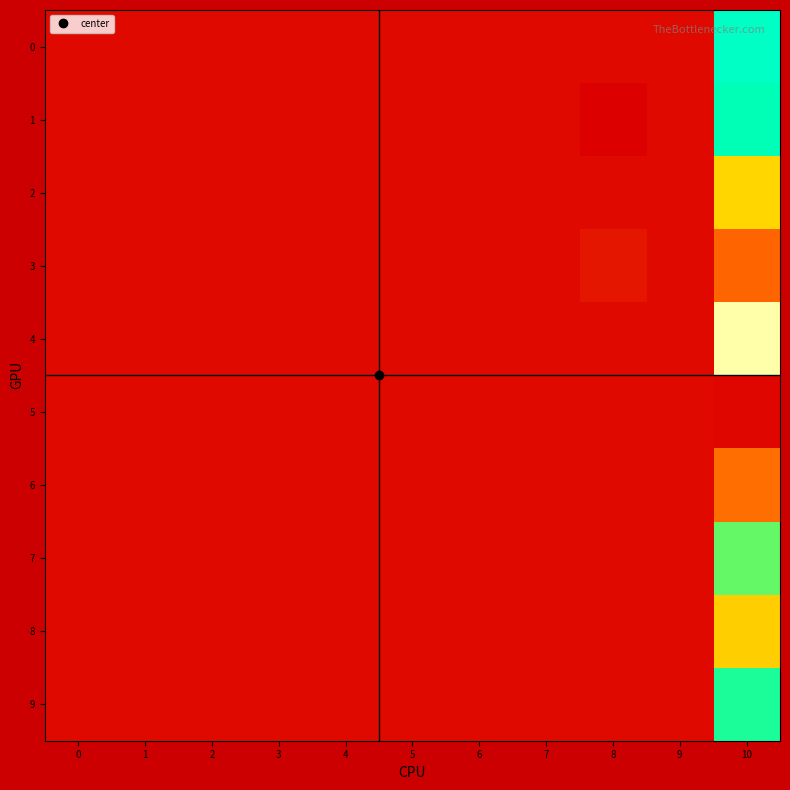

Rank the series by their maximum value, from lowest to highest.

5, 3, 6, 8, 2, 7, 9, 1, 0, 4